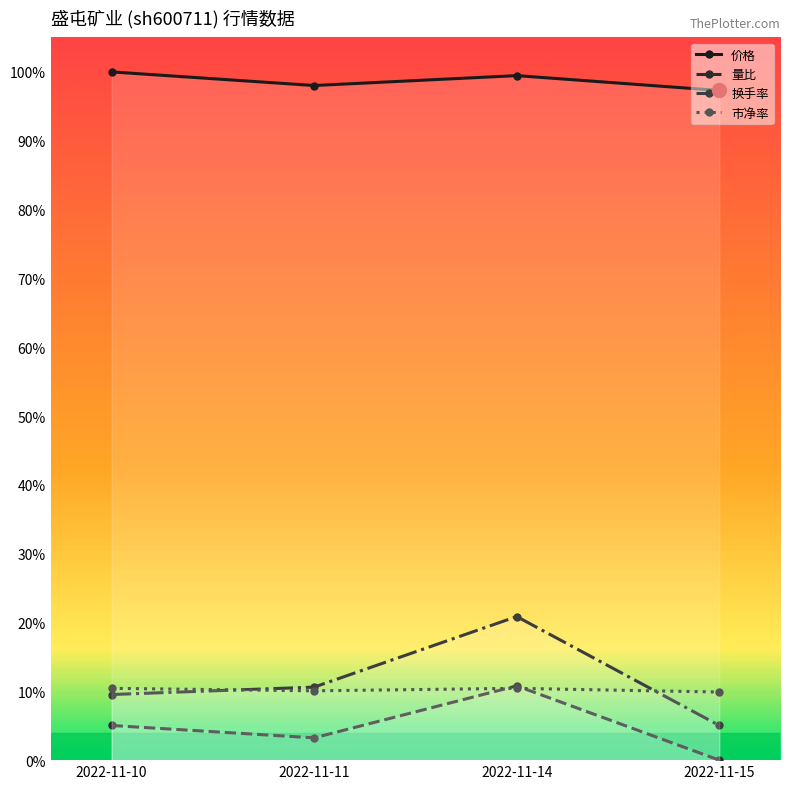

How many interior local peaks does the 市净率 series have?

1